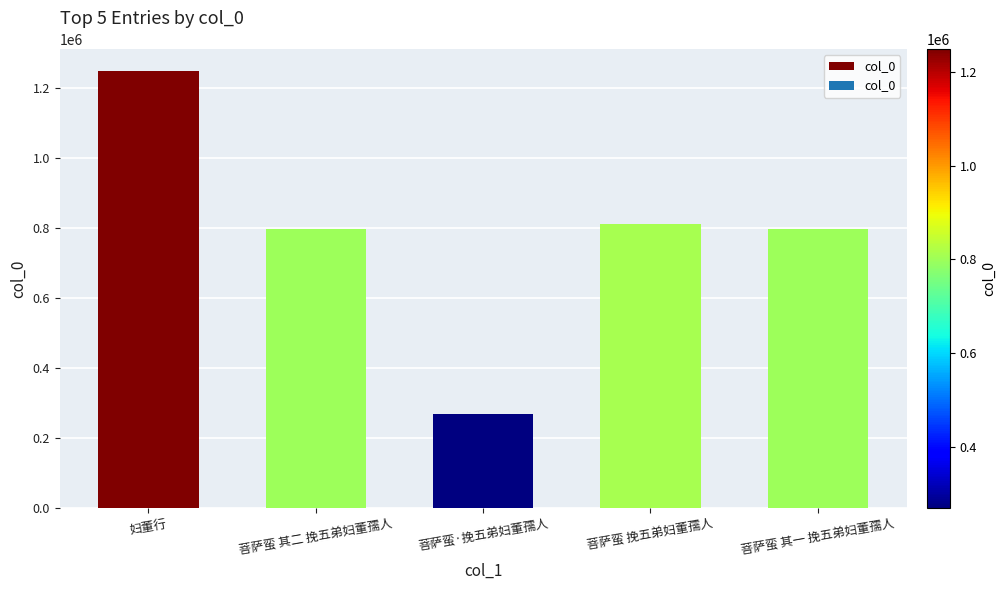

The chart shows a value of 797858 at 菩萨蛮 其一 挽五弟妇董孺人. True or false?

True